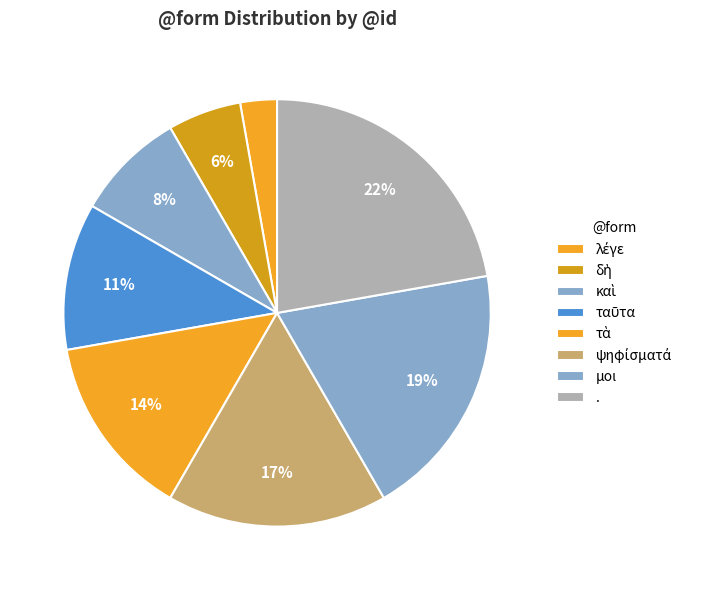

Rank the categories by value from lowest to highest.

λέγε, δὴ, καὶ, ταῦτα, τὰ, ψηφίσματά, μοι, .